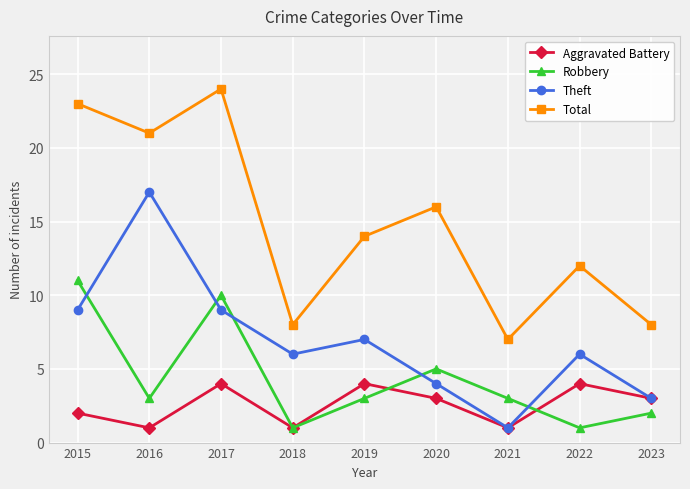

What are all the series names shown in the legend?

Aggravated Battery, Robbery, Theft, Total